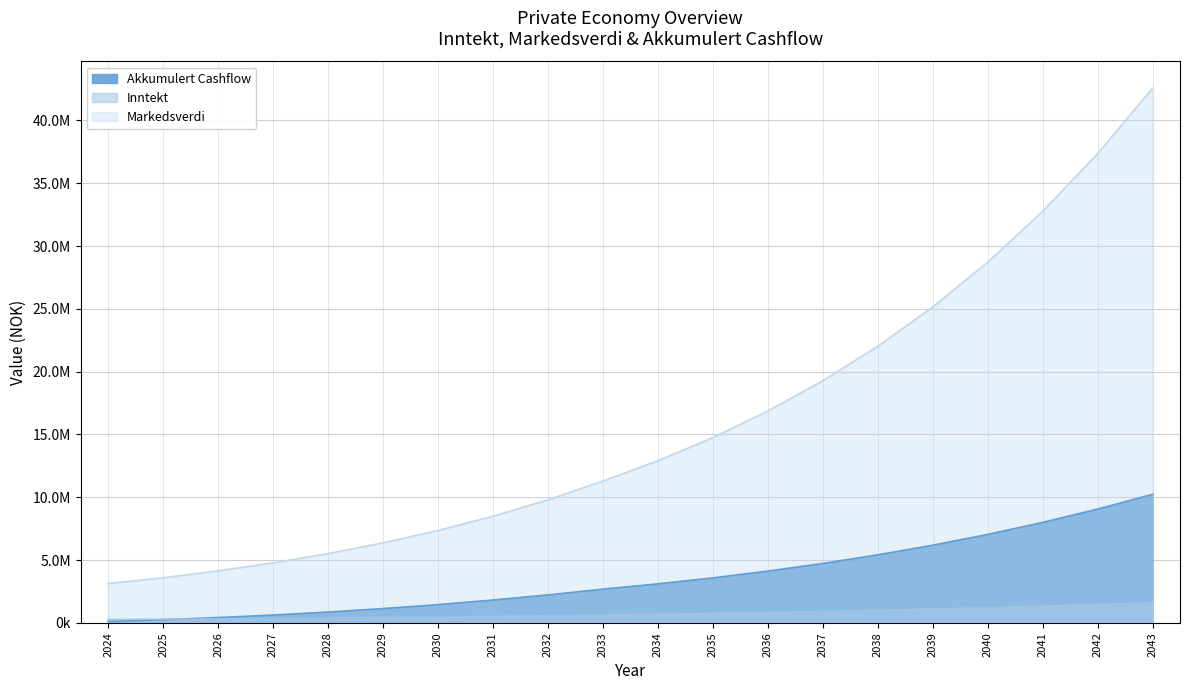

What is the total value across all series at 2032?

12588473.9